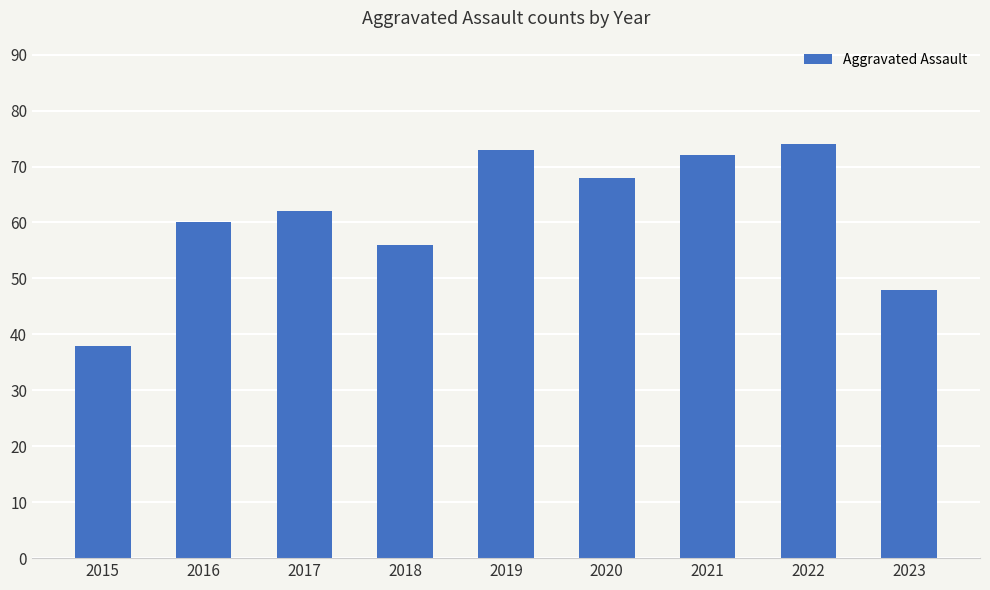

The chart shows a value of 38 at 2015. True or false?

True